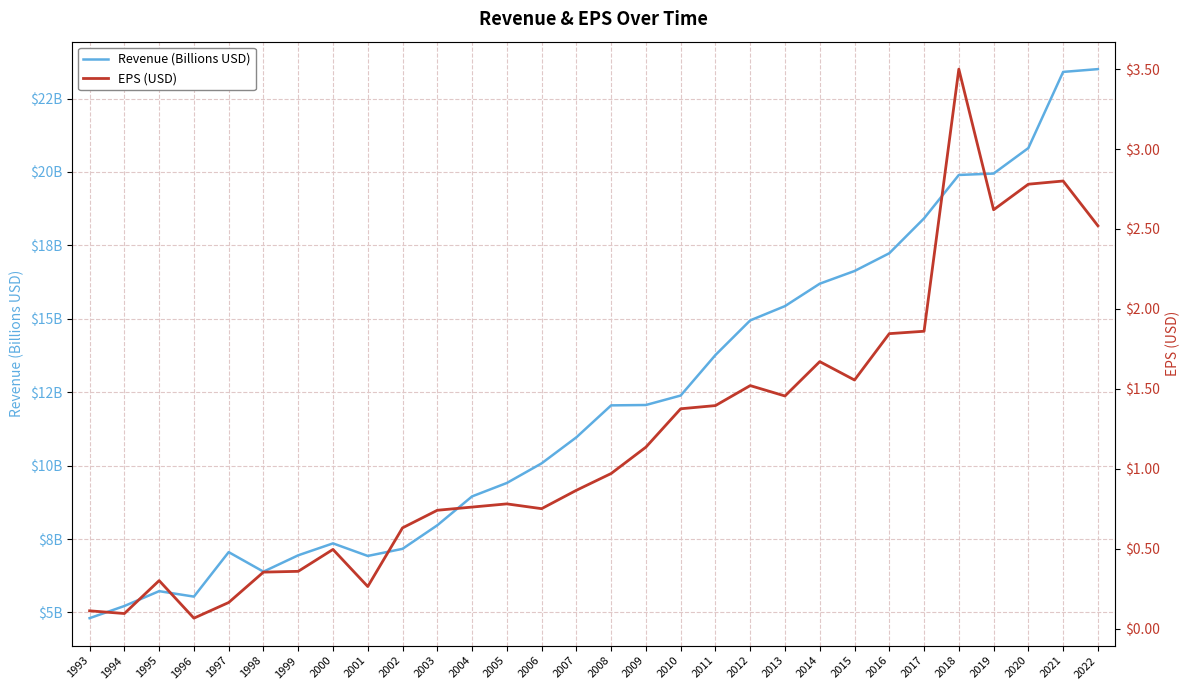

Where is Revenue (Billions USD) nearest to the value 14?

2011